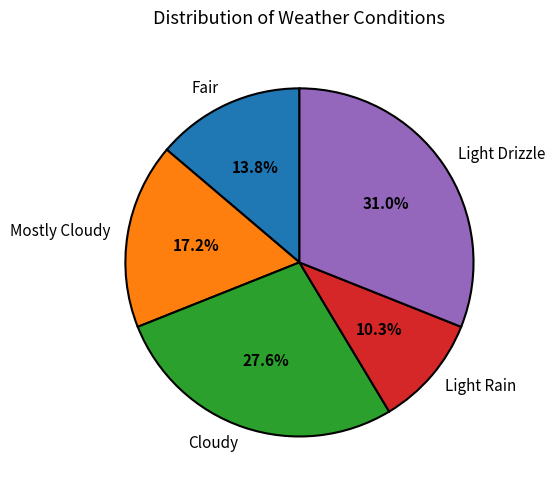

Rank the categories by value from highest to lowest.

Light Drizzle, Cloudy, Mostly Cloudy, Fair, Light Rain